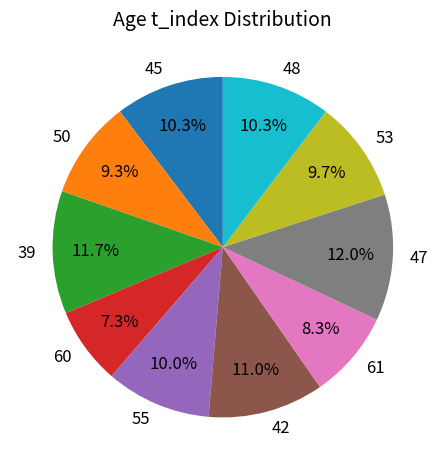

Count the number of slices in the pie.

10